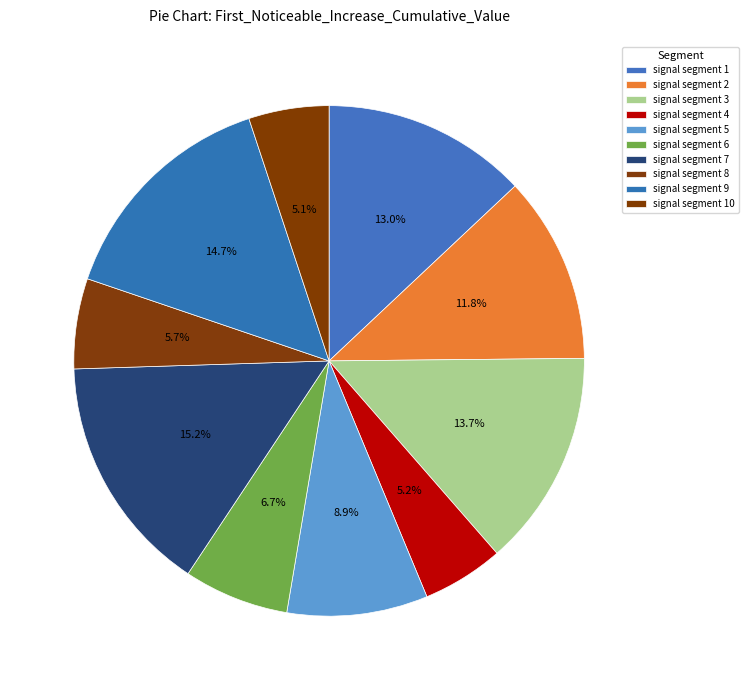

What percentage is NOT represented by signal segment 9?

85.3%